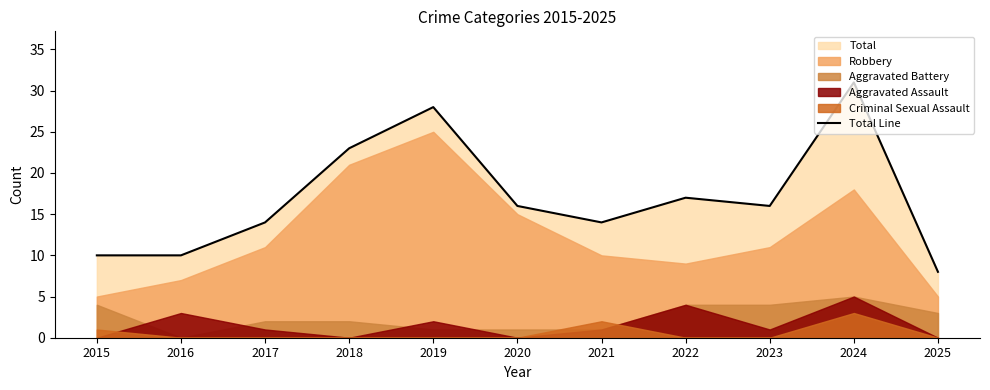

How many points are higher than both their immediate neighbors (excluding endpoints)?

3